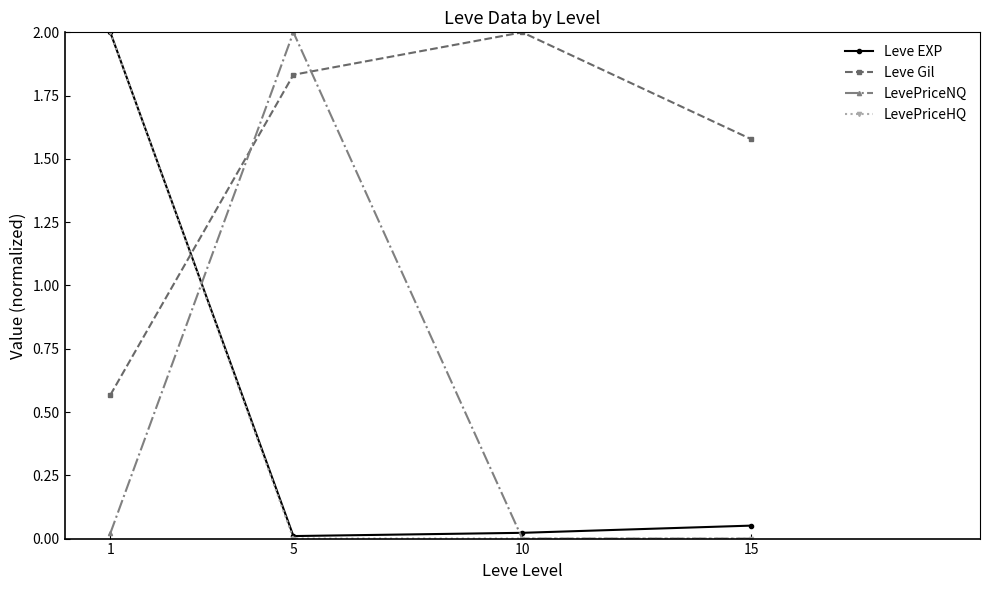

True or false: LevePriceNQ has more than 2 points higher than both neighbors.

False